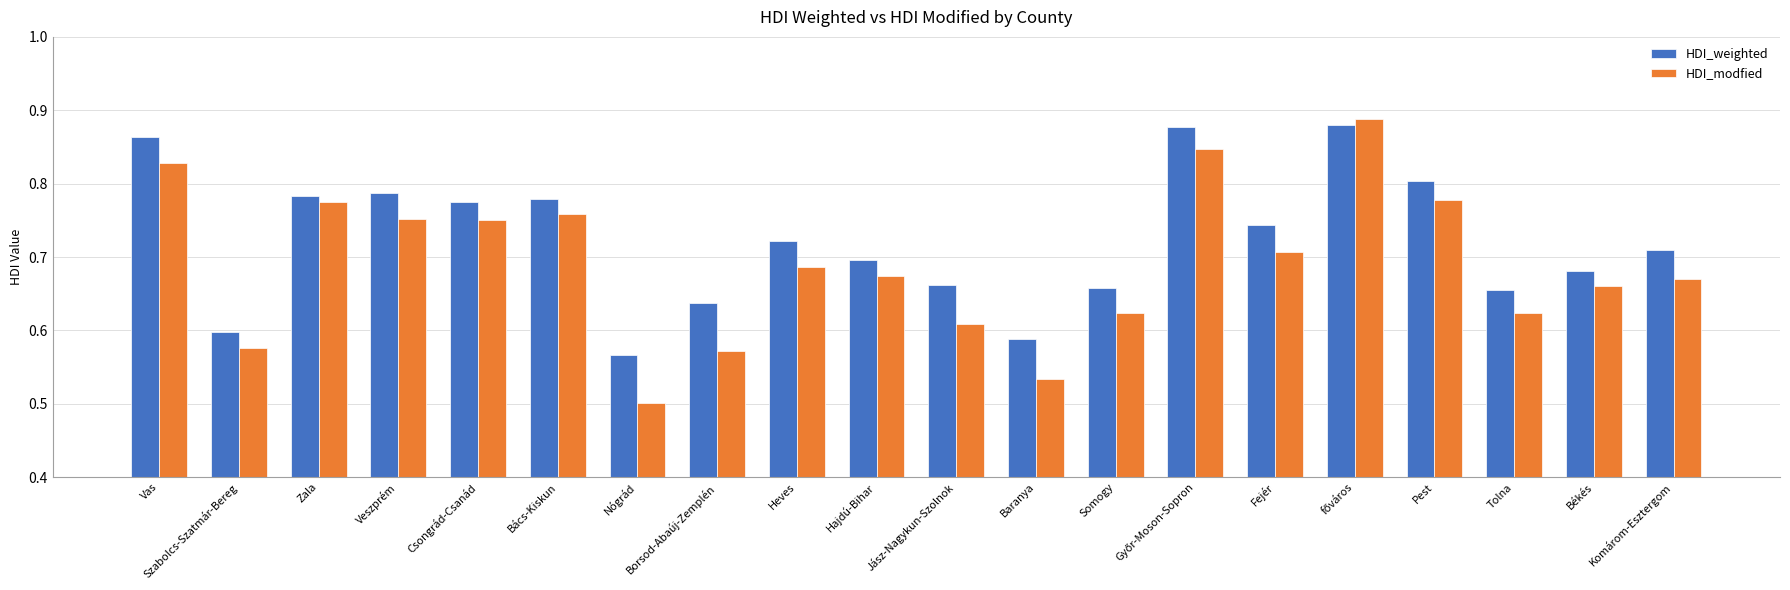

At how many categories does at least one series exceed 0?

20